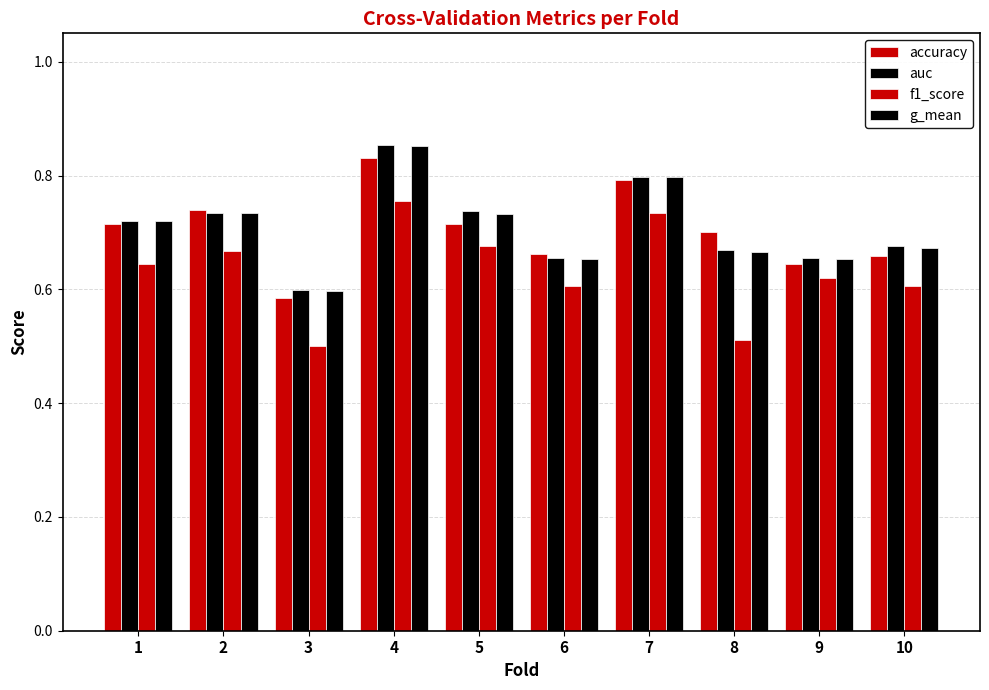

Count the number of data series in this chart.

4